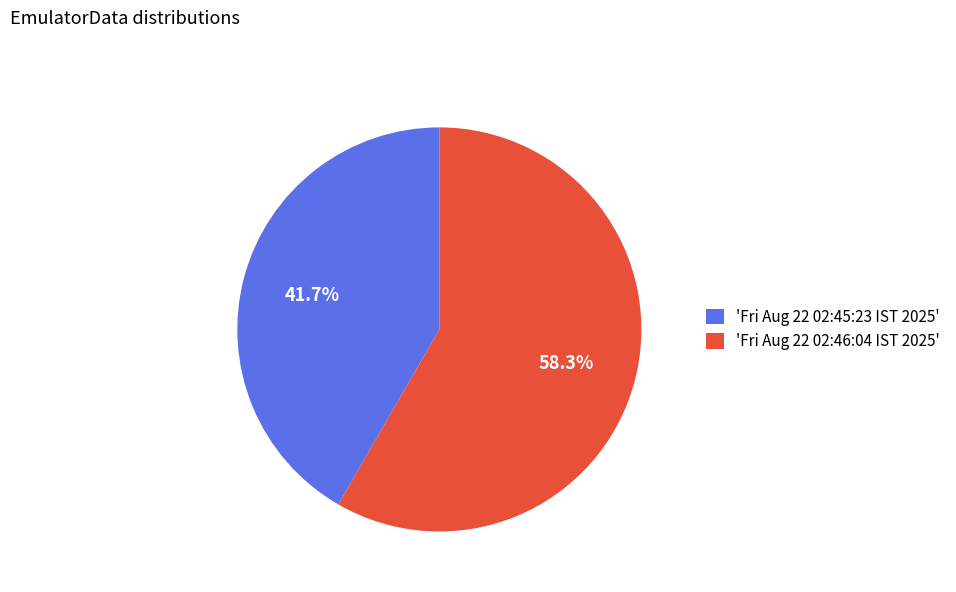

To the nearest percent, what is the average slice percentage?

50%